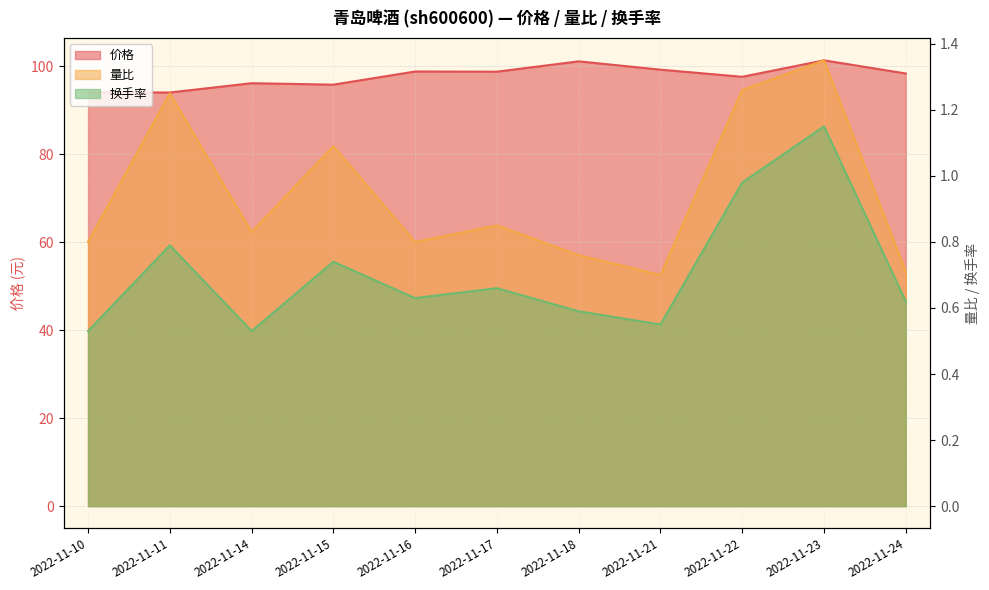

True or false: 量比 and 价格 intersect in this chart.

False